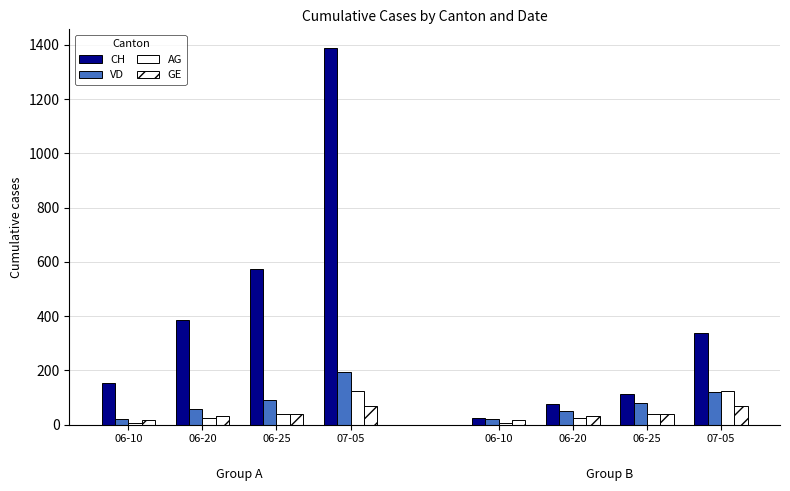

Which has a higher value, 06-25 or 06-10?

06-25